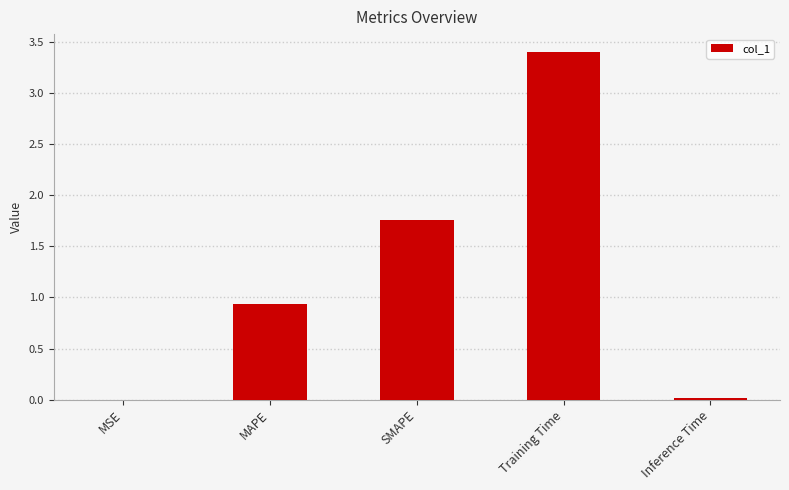

What is the average value?

1.2